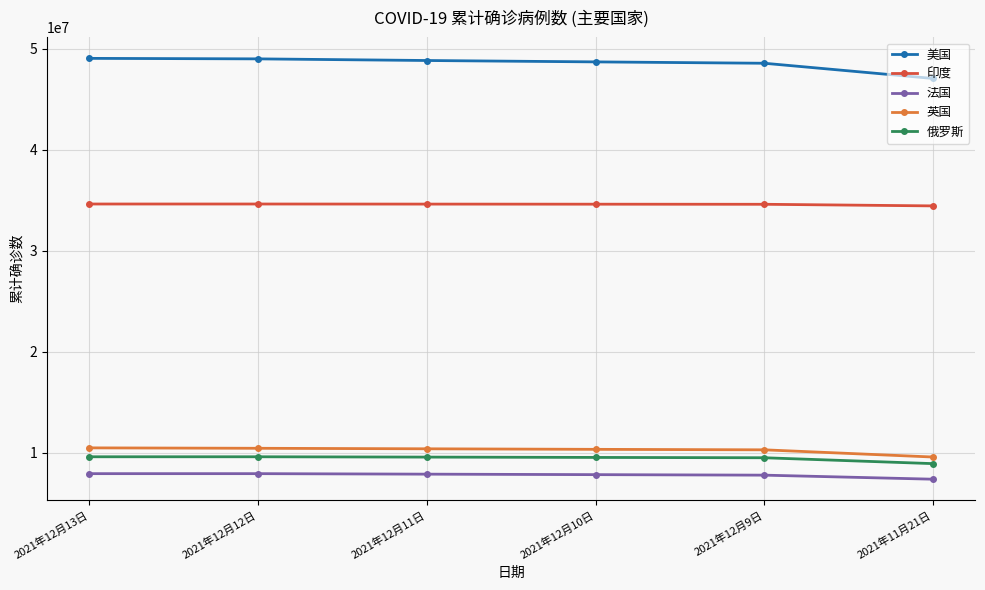

At 2021年12月11日, list the series in order from largest to smallest.

美国, 印度, 英国, 俄罗斯, 法国